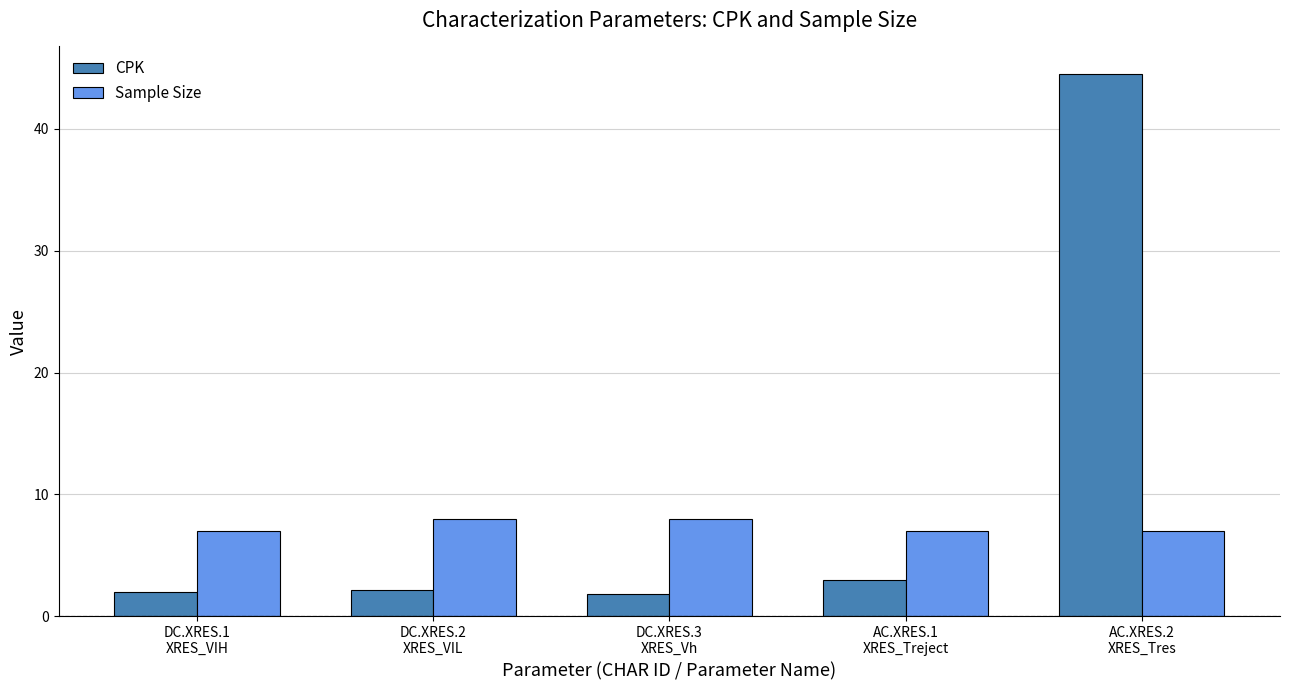

What is the sum of all CPK values?

53.5